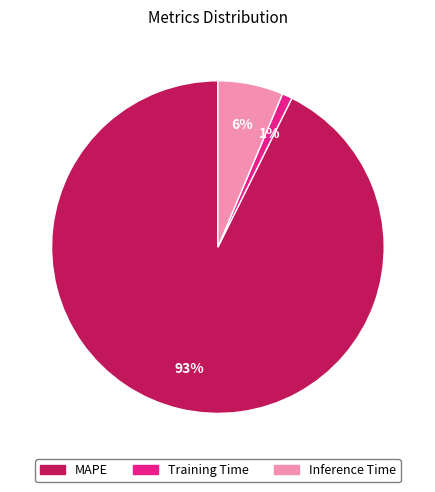

Which slice is the smallest?

Training Time